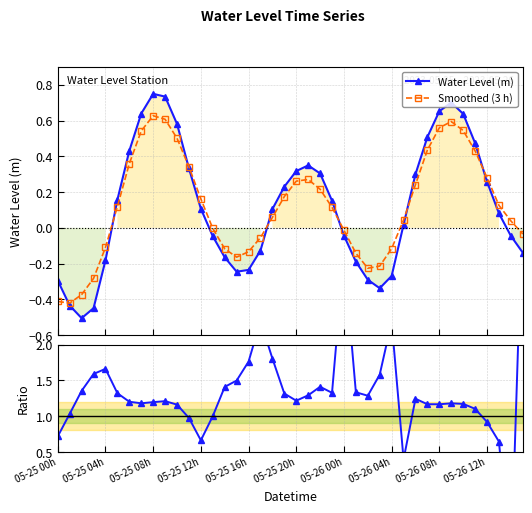

True or false: Water Level (m) has more than 2 interior local peaks.

True